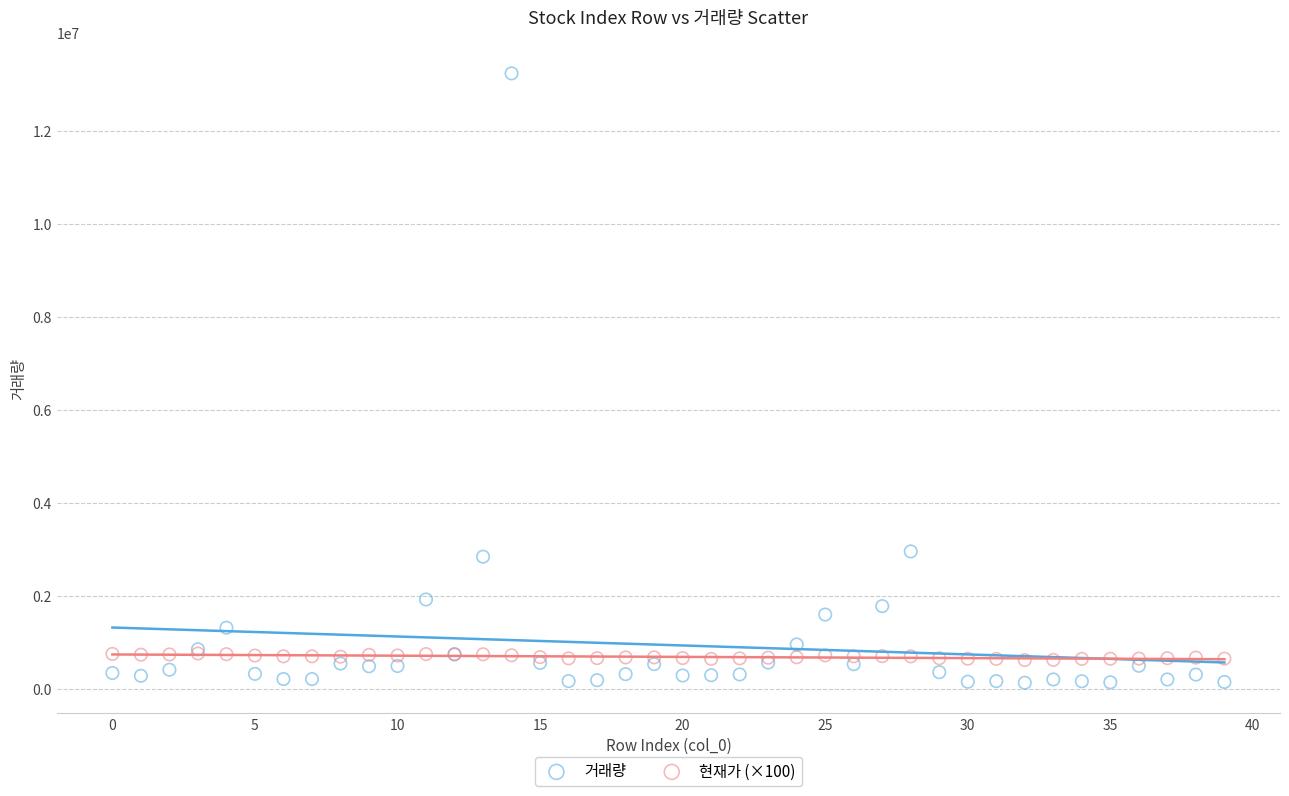

Which series has the largest Y range (max minus min)?

거래량